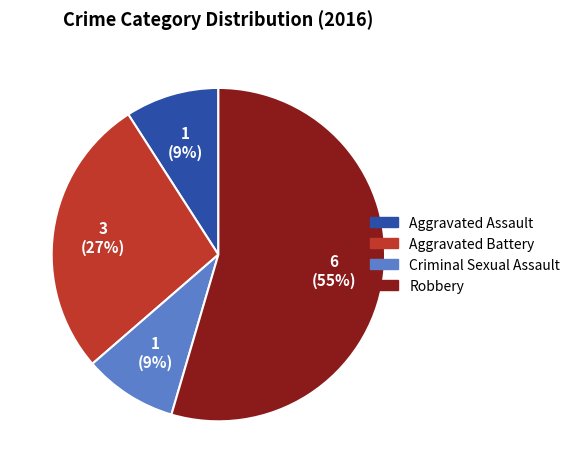

Count the number of slices in the pie.

4